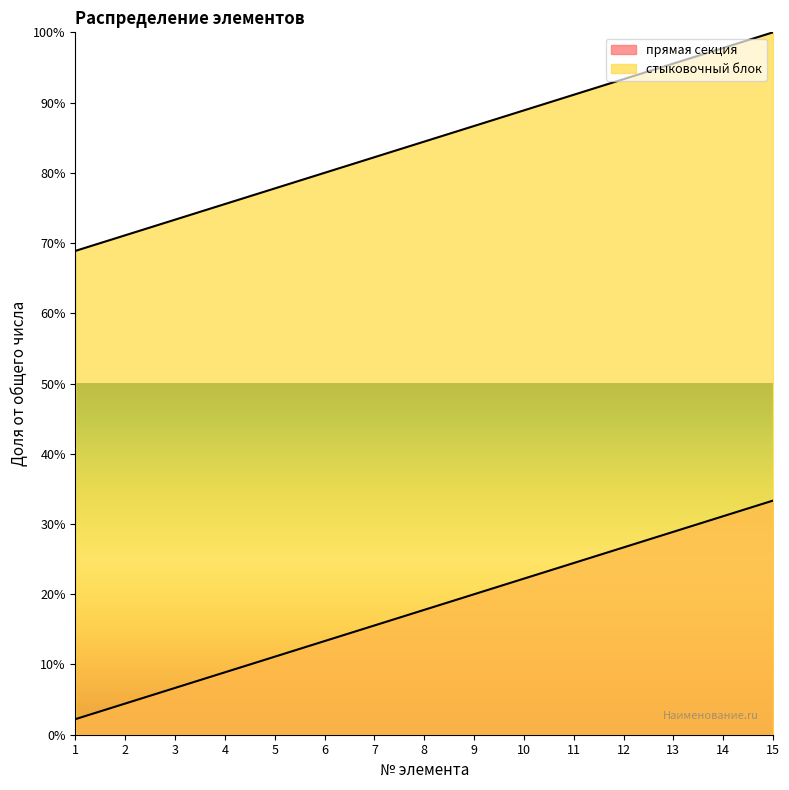

True or false: стыковочный блок and прямая секция intersect in this chart.

False